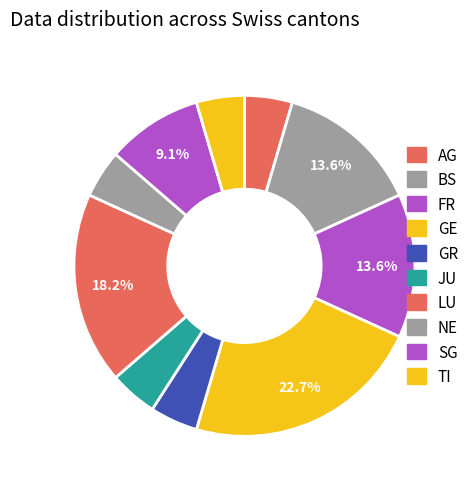

What portion of the pie excludes GE?

77.3%